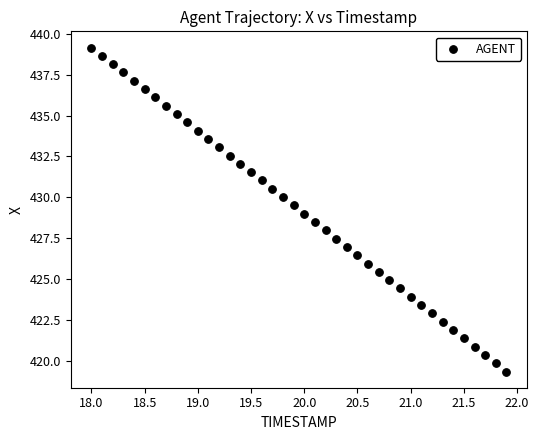

What is the range of Y values (max minus min)?

19.8